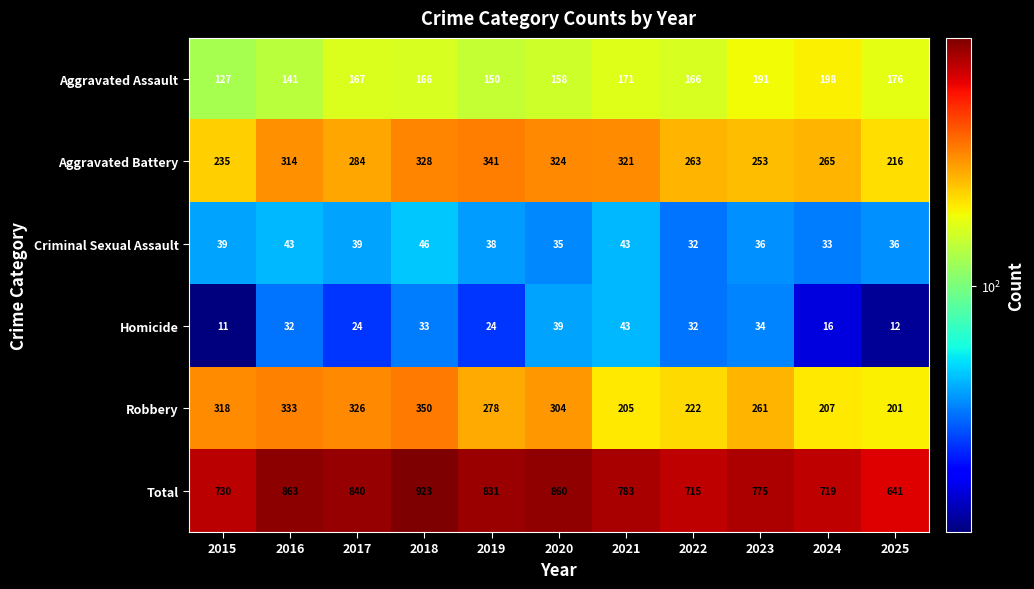

At 2020, list the series in order from smallest to largest.

Criminal Sexual Assault, Homicide, Aggravated Assault, Robbery, Aggravated Battery, Total